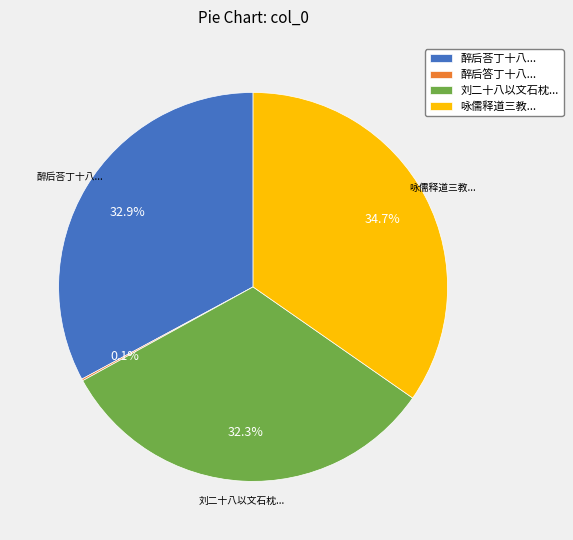

Do 醉后荅丁十八... and 刘二十八以文石枕... together represent more than half of the pie?

Yes